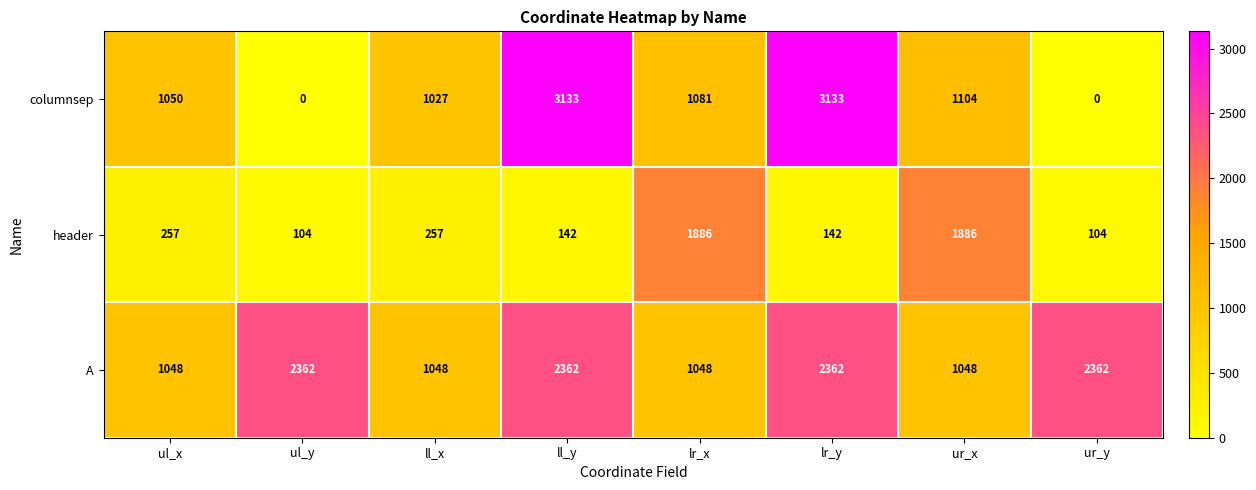

Count the number of categories in the chart.

8